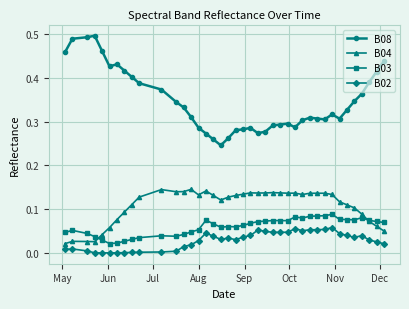

True or false: B08 and B02 intersect in this chart.

False